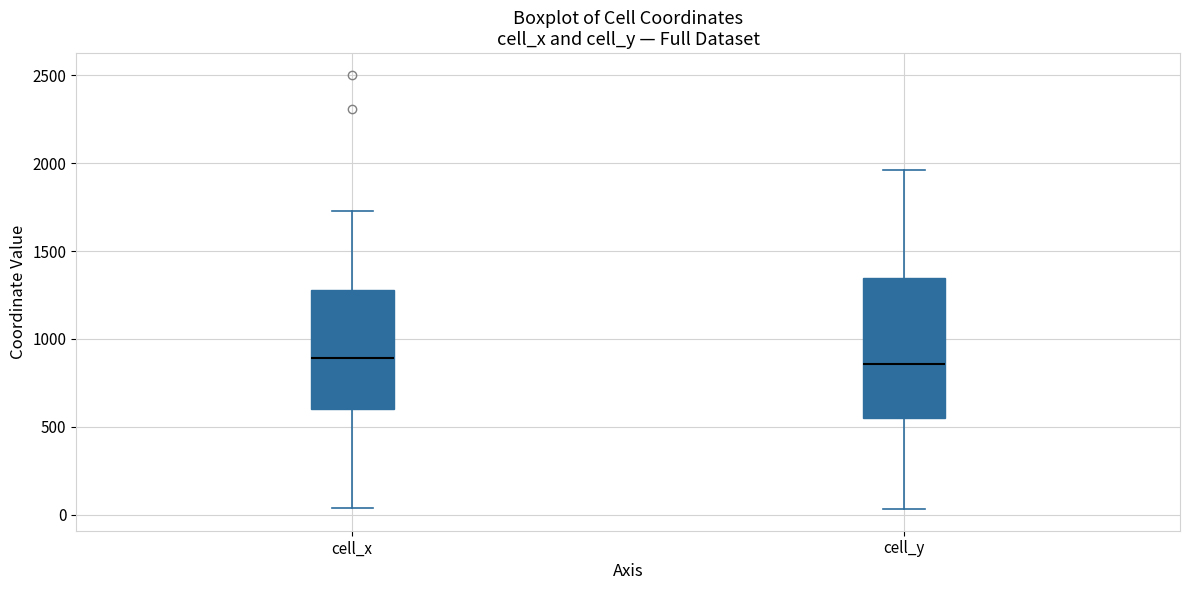

Reading left to right, transcribe this box plot: for each box, give where its median line is, the range the box spans, and where its two whiskers end, as read against the y-axis. The values are not printed on the chart, so give them approximately, as read against the axis.

cell_x: median 900, box 600 to 1300, whiskers 50 to 1750
cell_y: median 850, box 550 to 1350, whiskers 50 to 1950